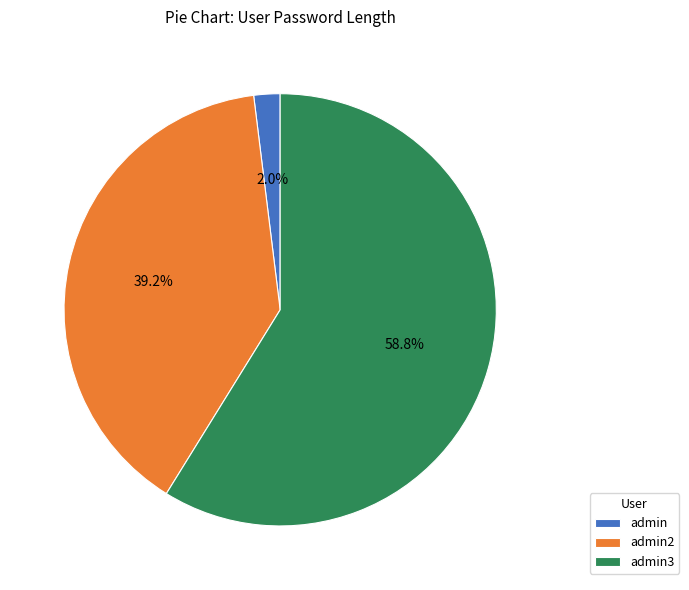

Between admin and admin2, which is larger?

admin2